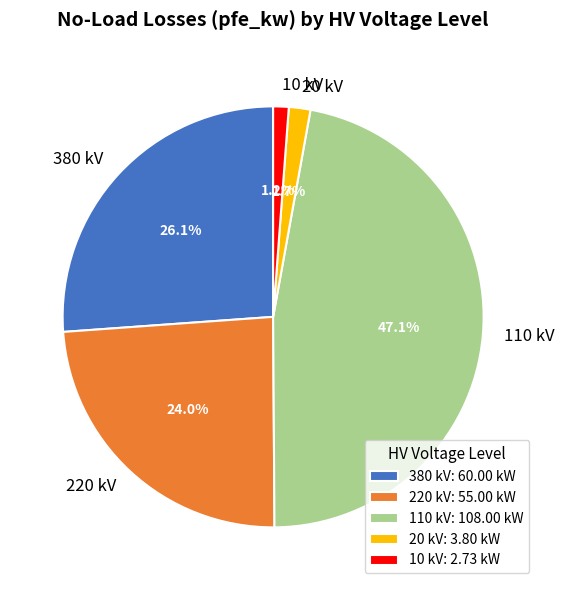

Is there any slice that represents more than half of the pie?

No